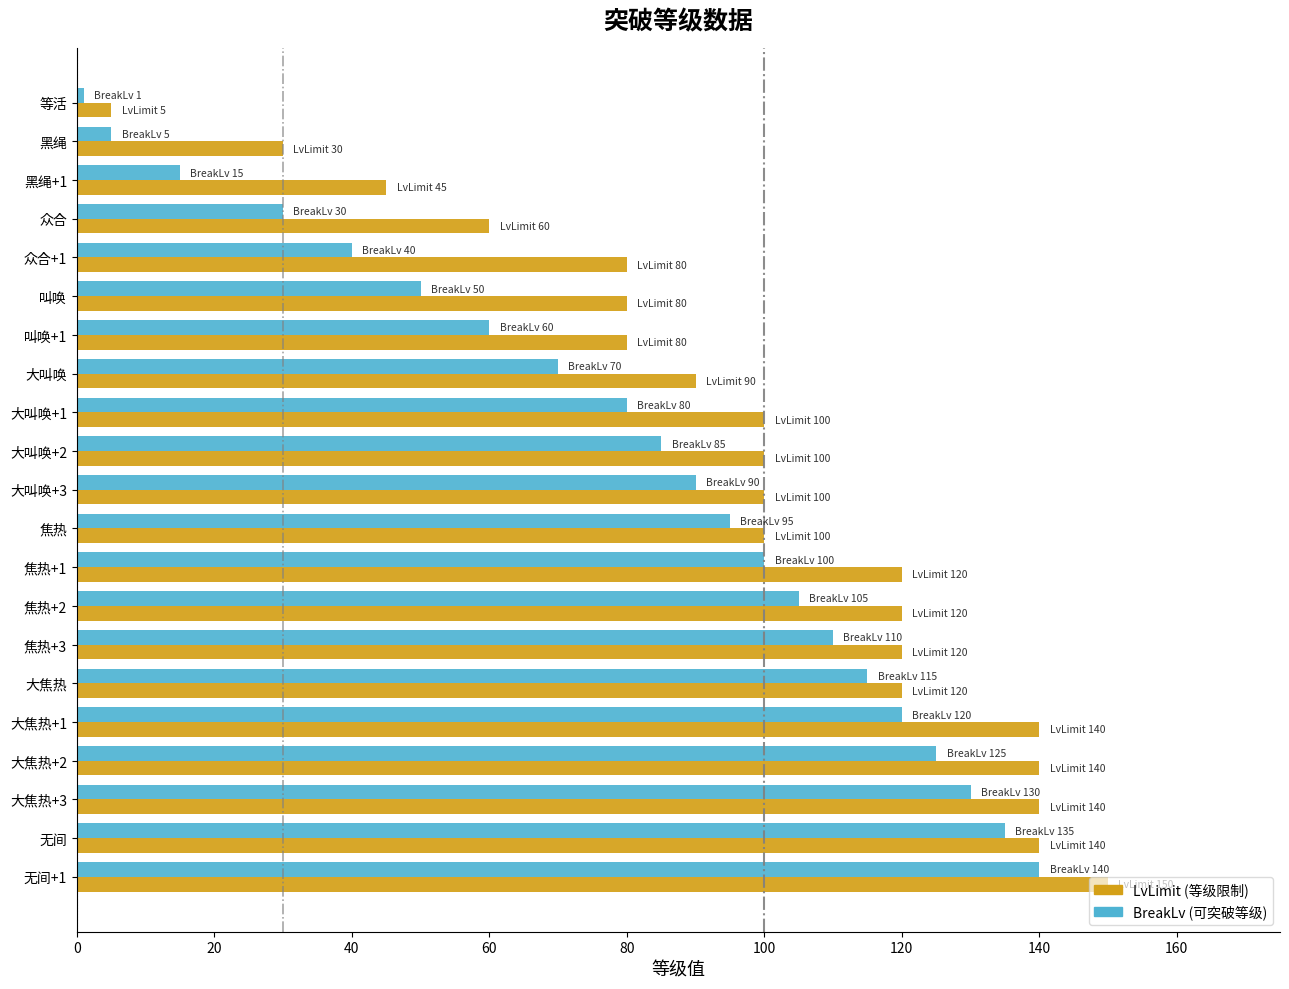

What is the total value across all series at 焦热+3?

230